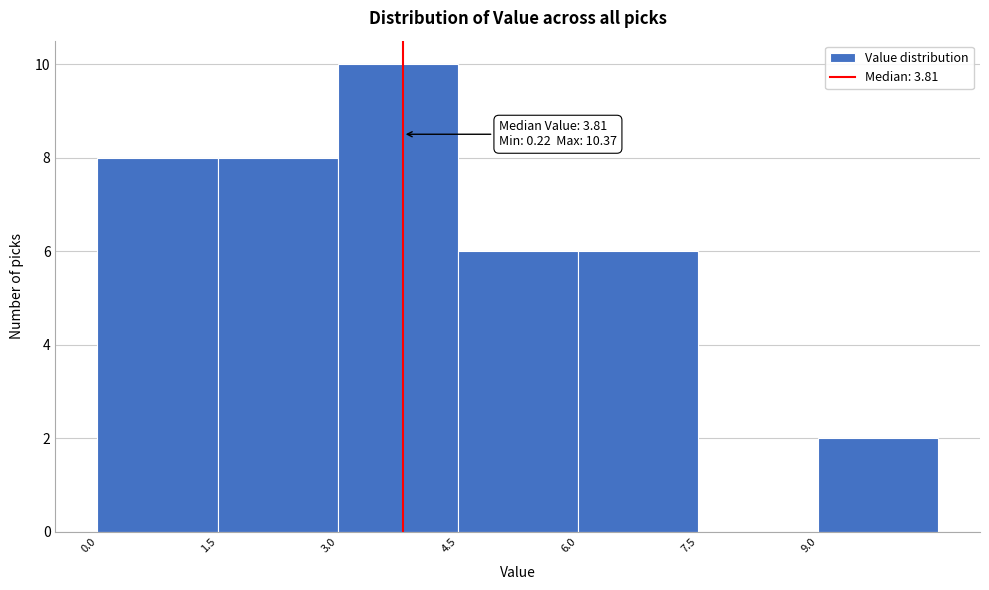

Which range on the x-axis has the tallest bar?

3.0 to 4.5